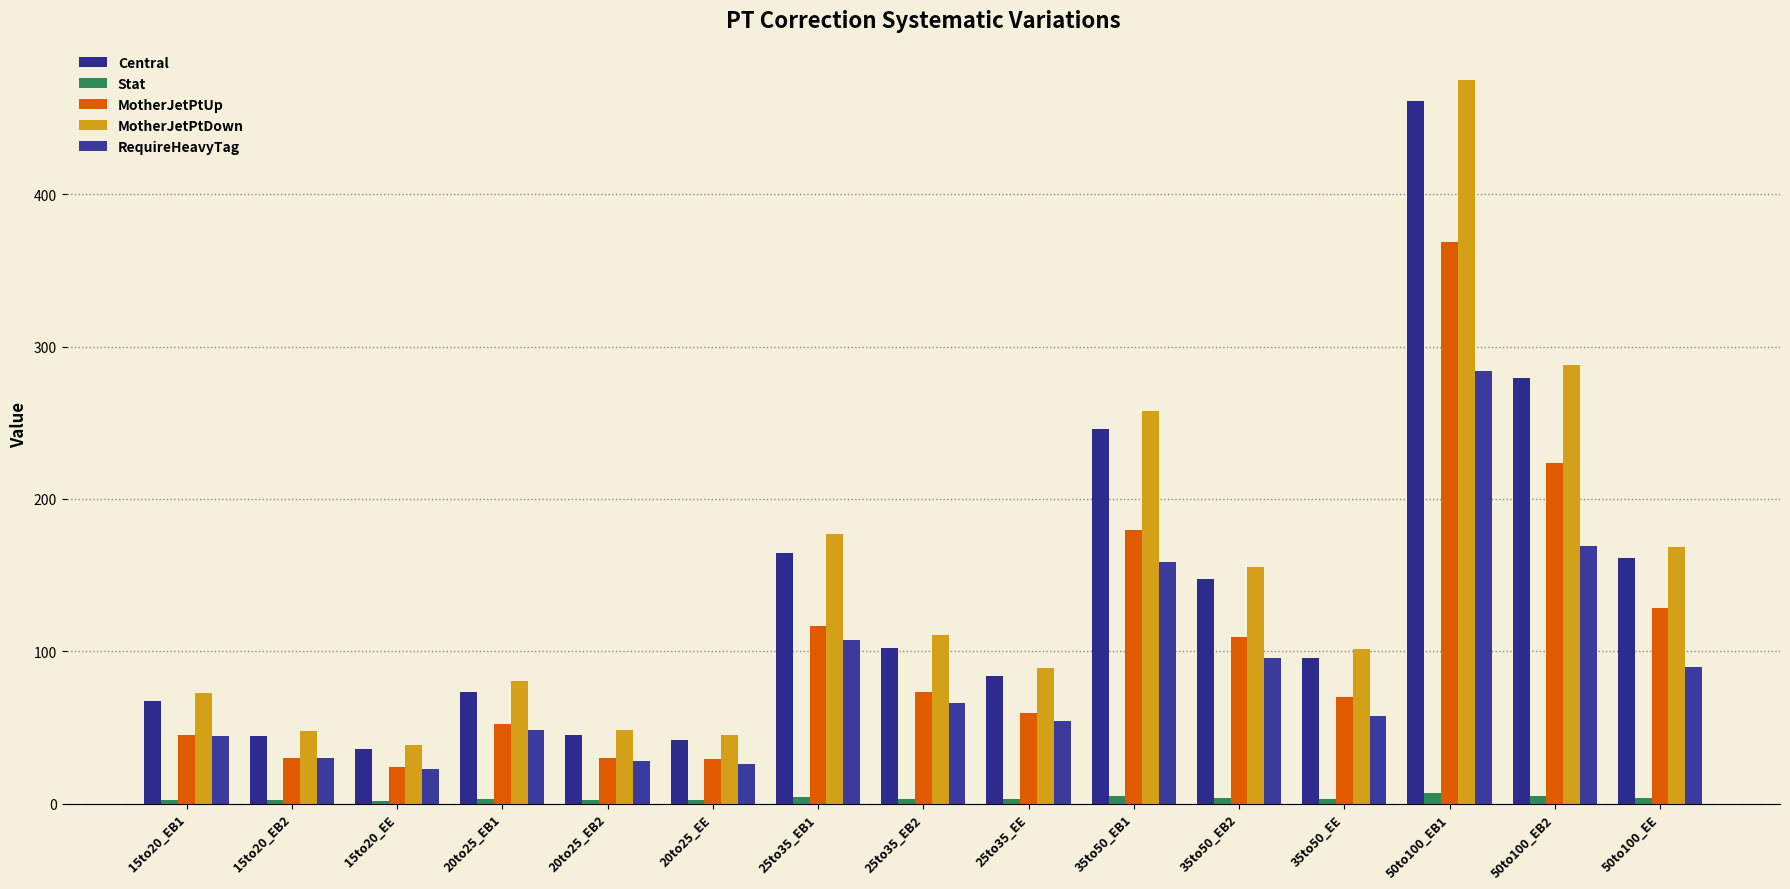

How many data points in MotherJetPtUp are above 69?

8